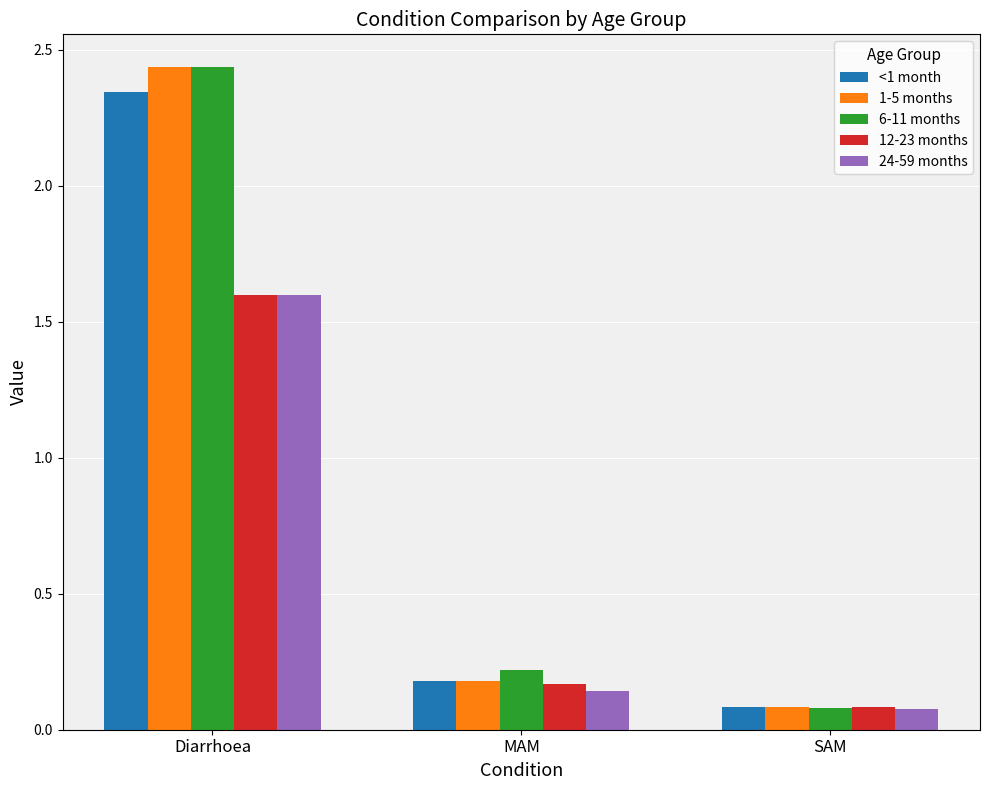

At which category does the chart reach its peak across all series?

Diarrhoea